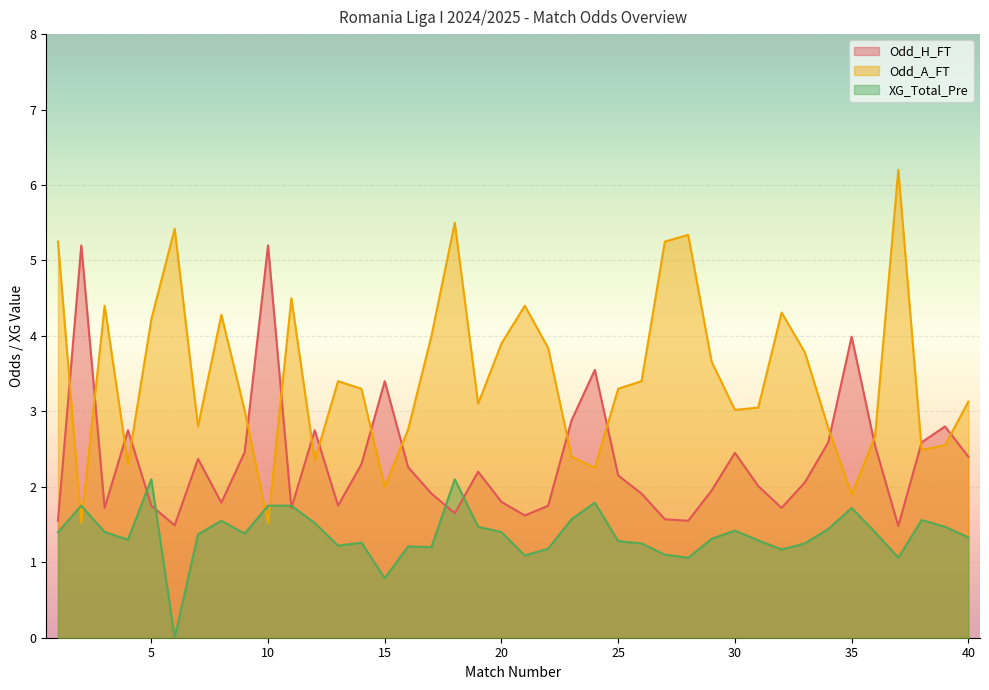

What is the sum of all Odd_H_FT values?

93.6